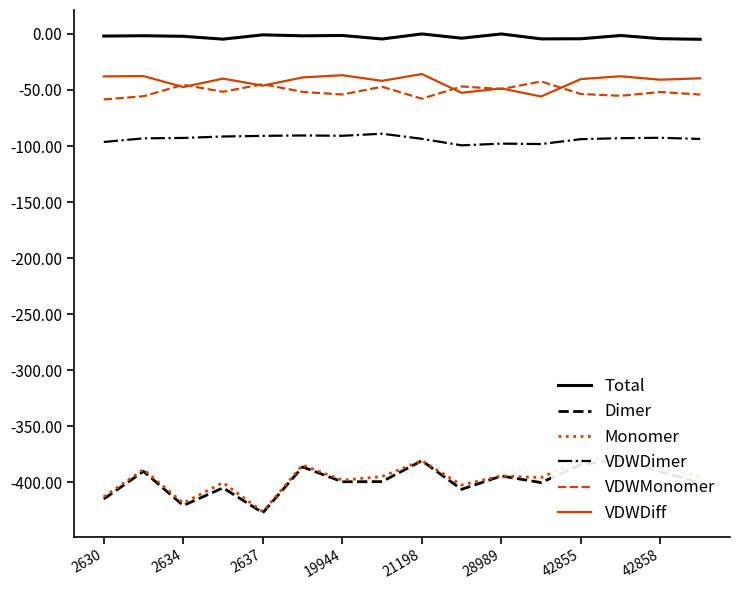

What is the minimum value for VDWDimer?

-99.4